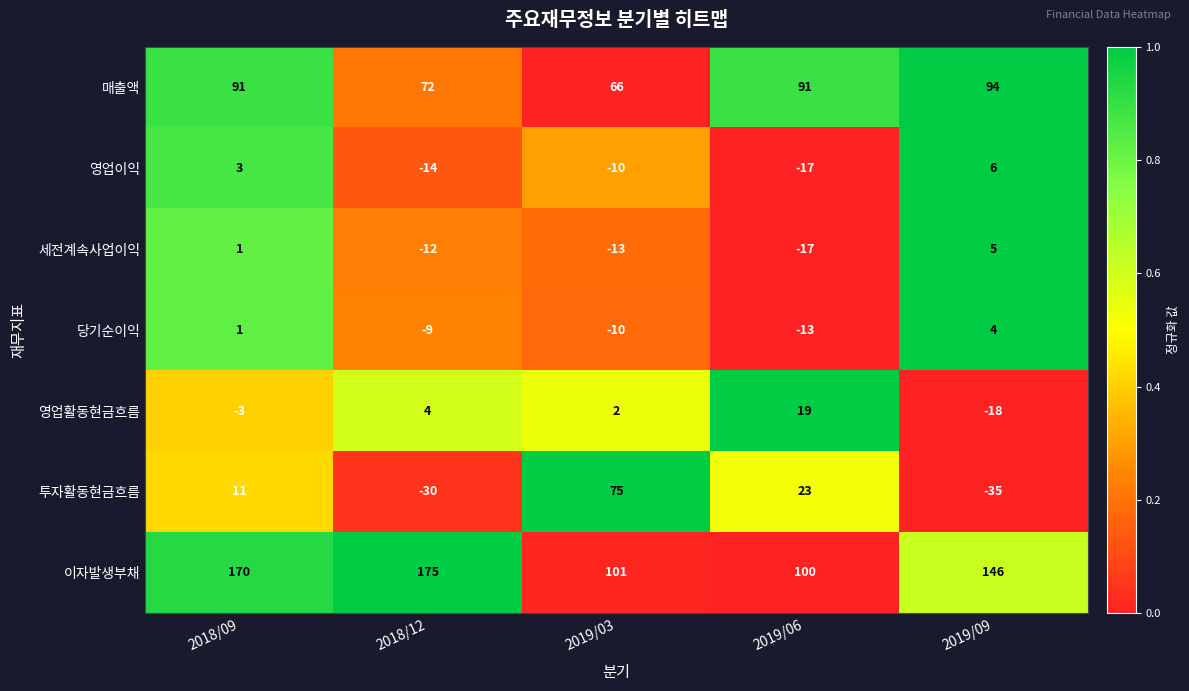

What is the difference between the maximum and minimum values in the 세전계속사업이익 series?

22